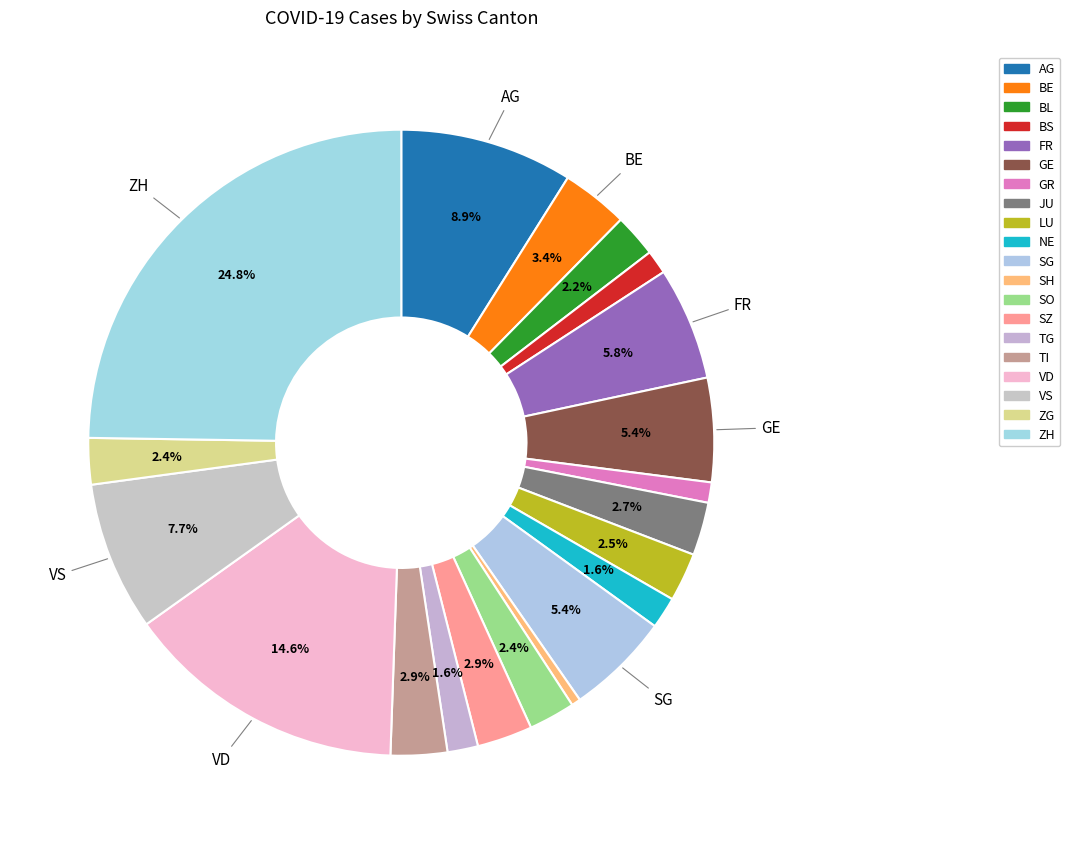

Which slice is the largest?

ZH